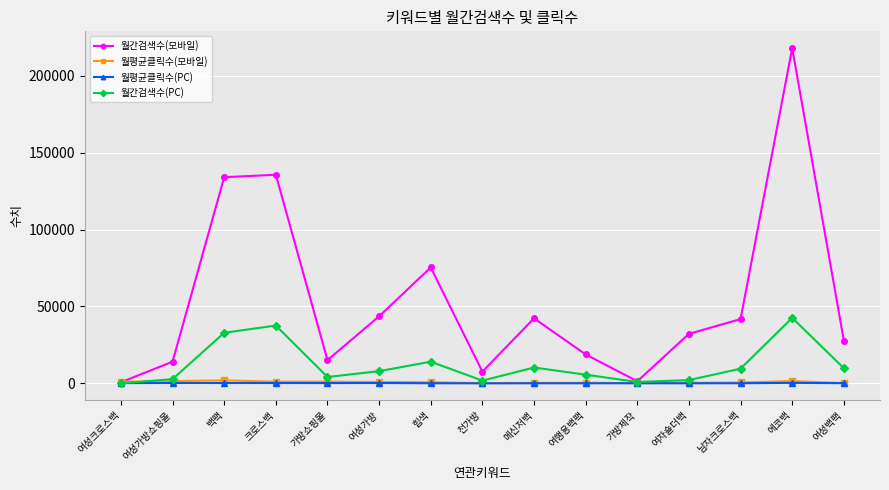

True or false: 월간검색수(모바일) has more than 1 interior local peaks.

True